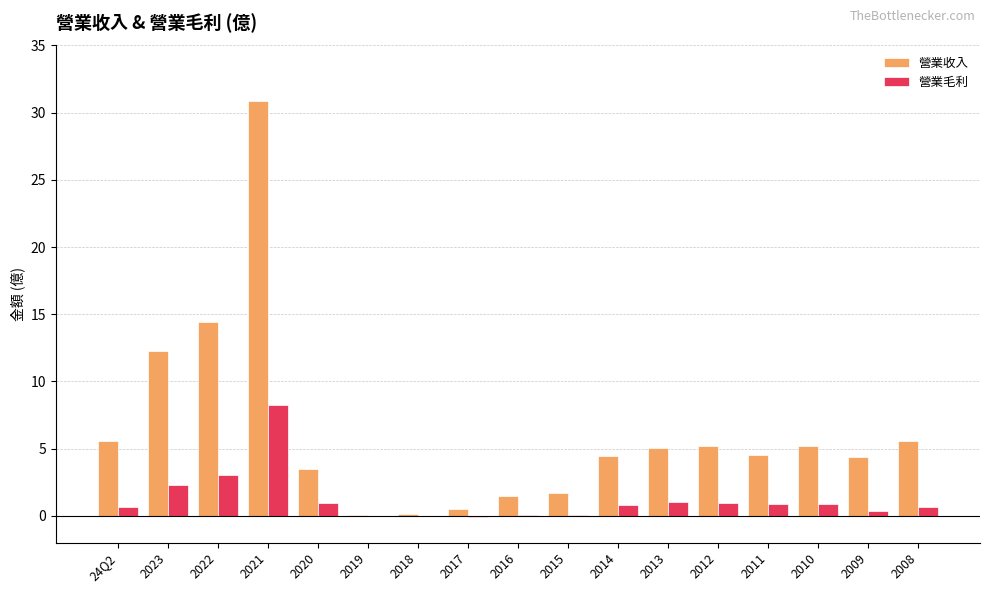

At which category is the sum across all series the highest?

2021